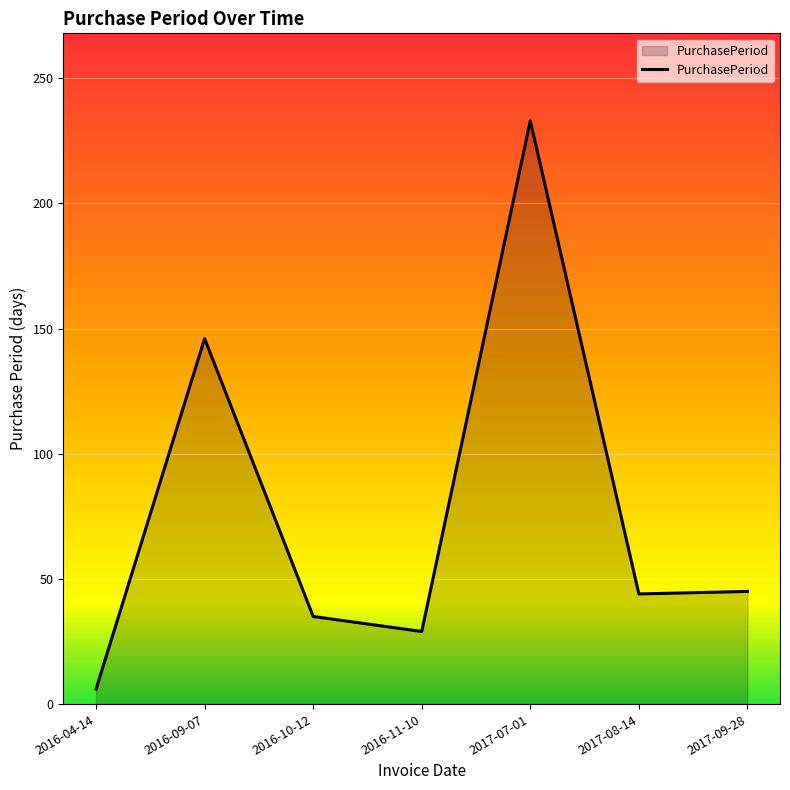

Between 2016-10-12 and 2017-08-14, which is larger?

2017-08-14